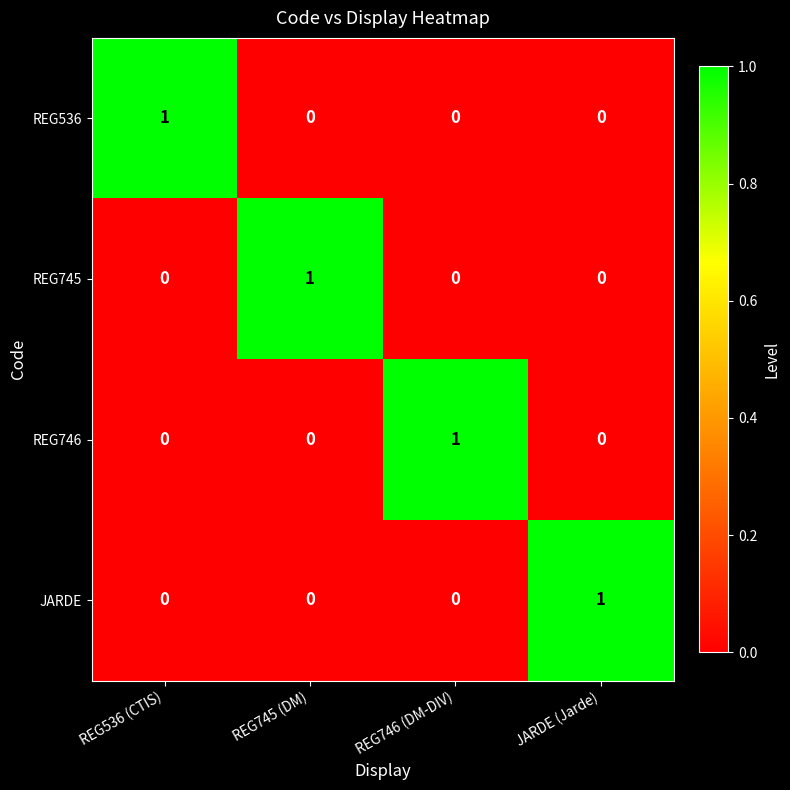

How many categories are shown in the chart?

4